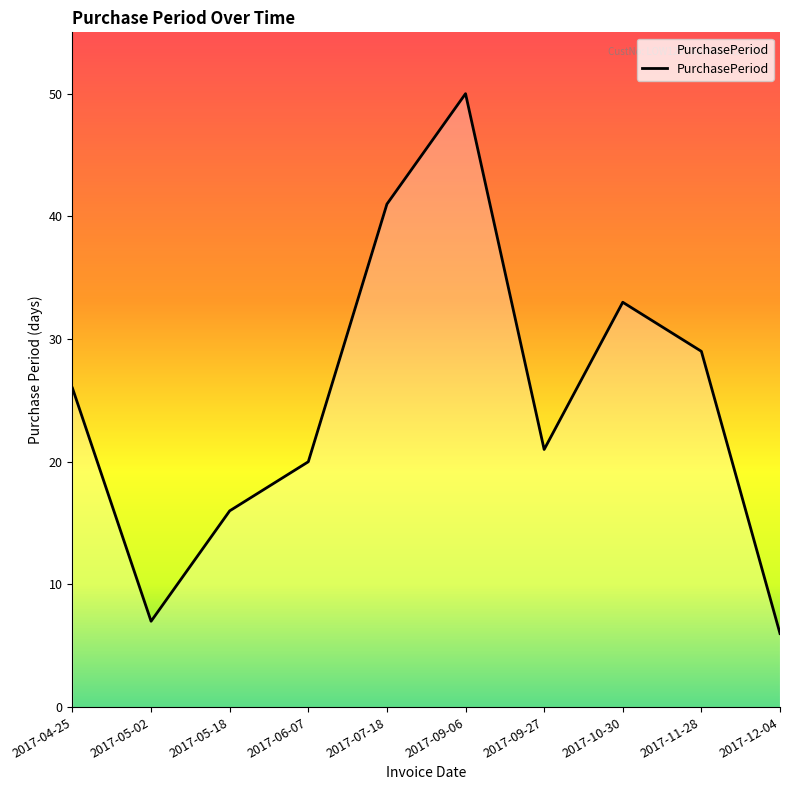

Which label corresponds to the largest value in the chart?

2017-09-06